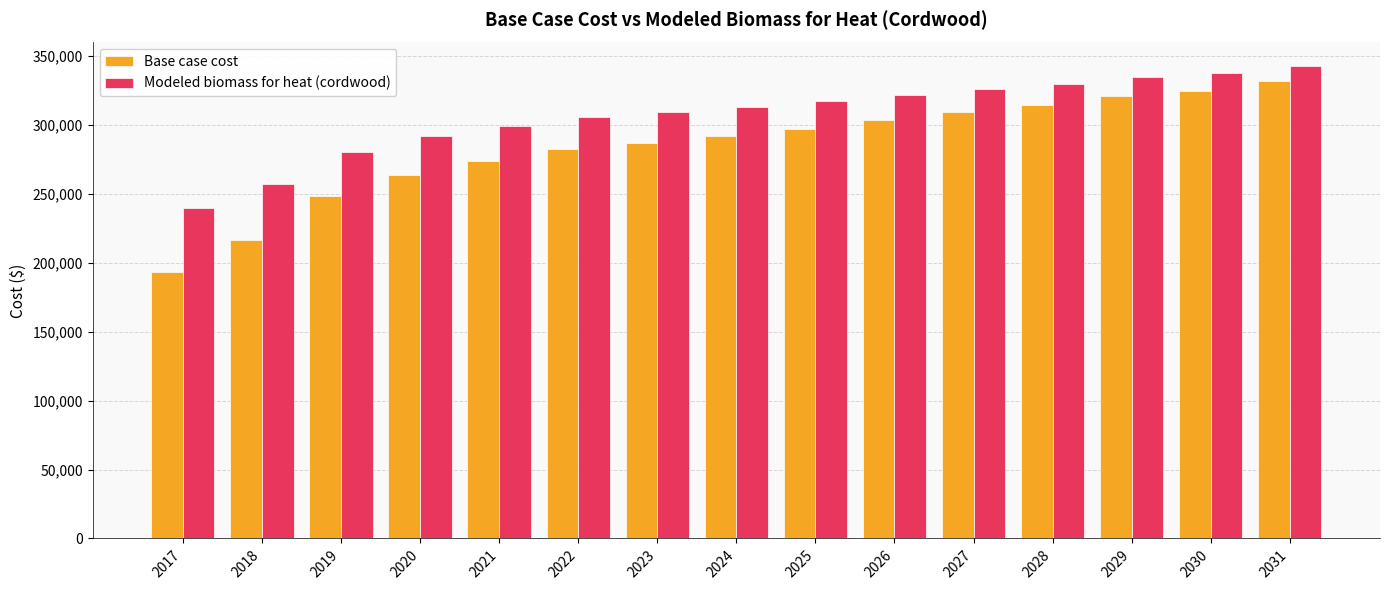

Between 2026 and 2030, which series saw the biggest shift?

Base case cost